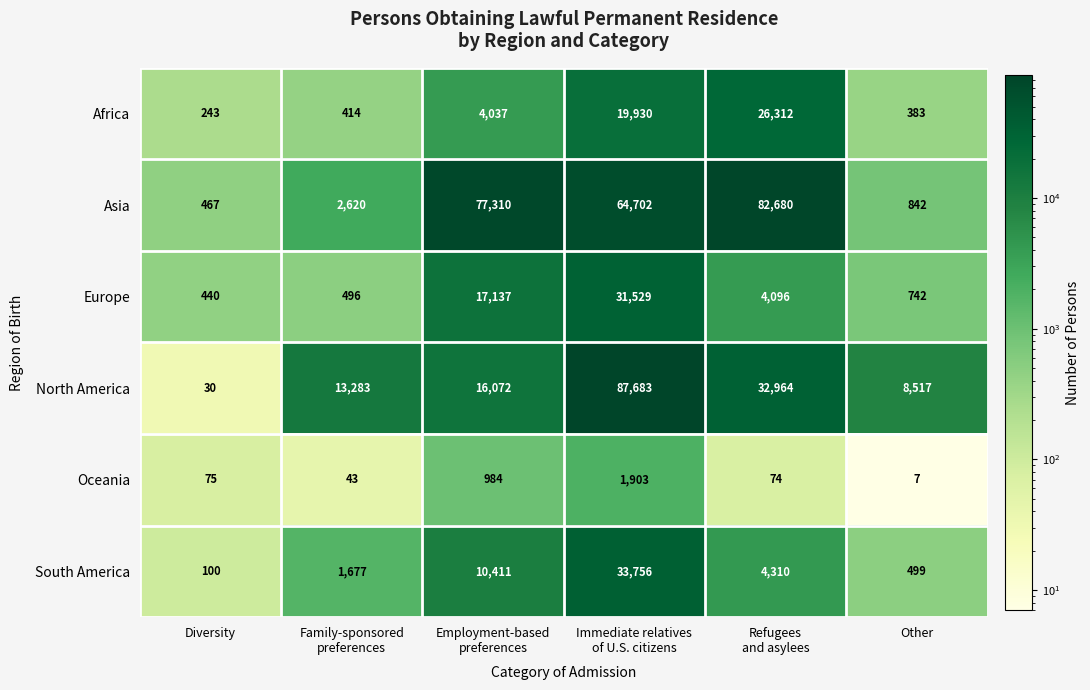

At how many categories does at least one series exceed 26645?

3